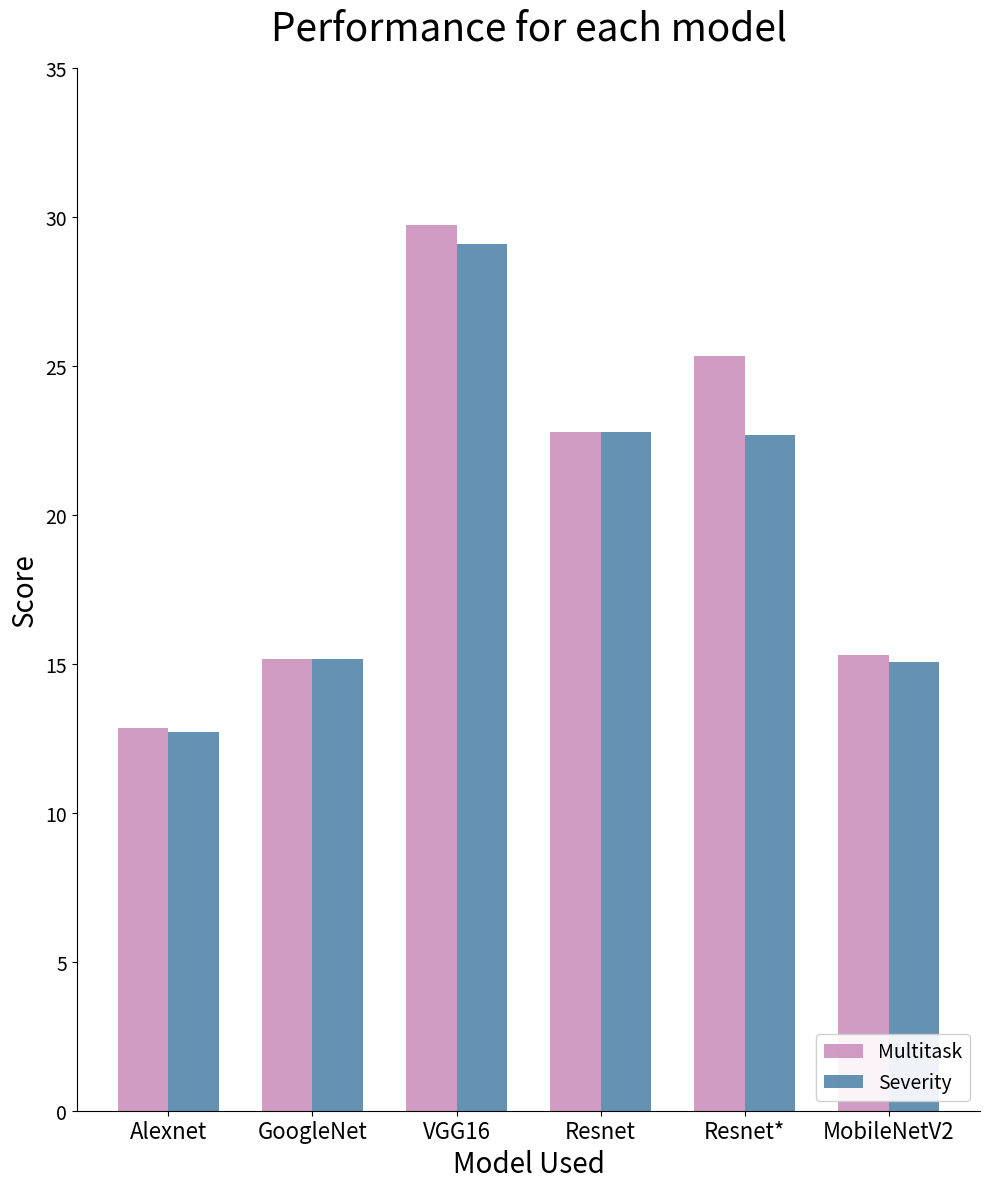

Which series changed the most between Alexnet and Resnet*?

Multitask